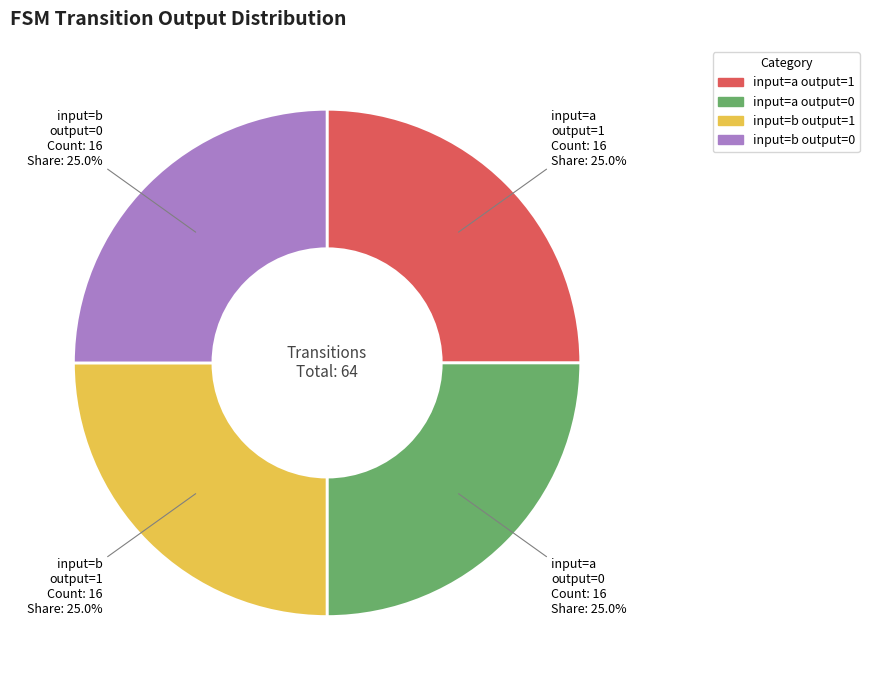

Is there a majority slice in this chart?

No